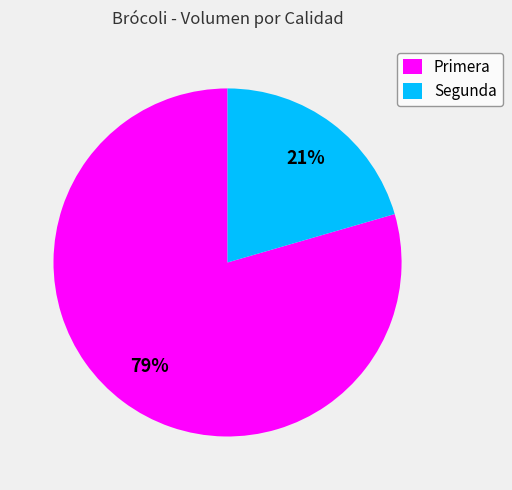

What is the smallest slice in the pie chart?

Segunda